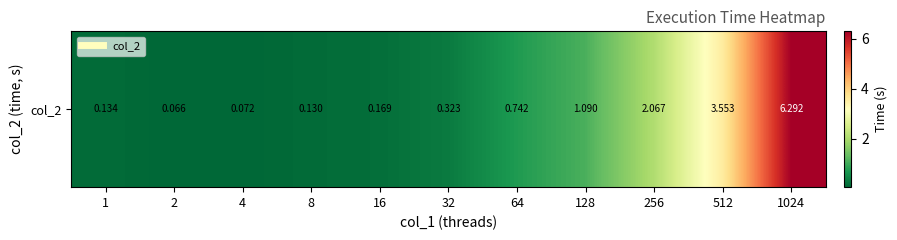

What is the sum of the values at 4 and 256?

2.1